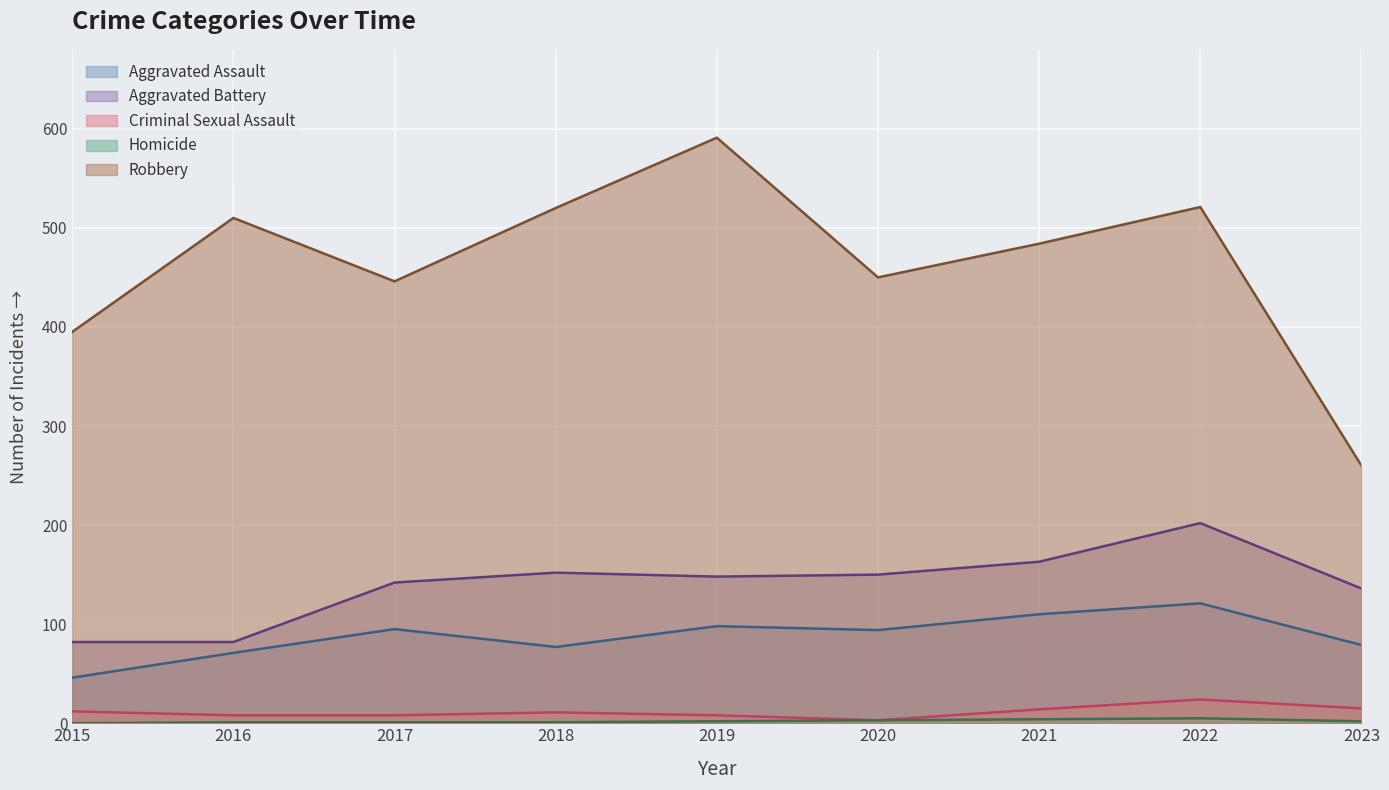

True or false: Homicide and Robbery cross at least once.

False